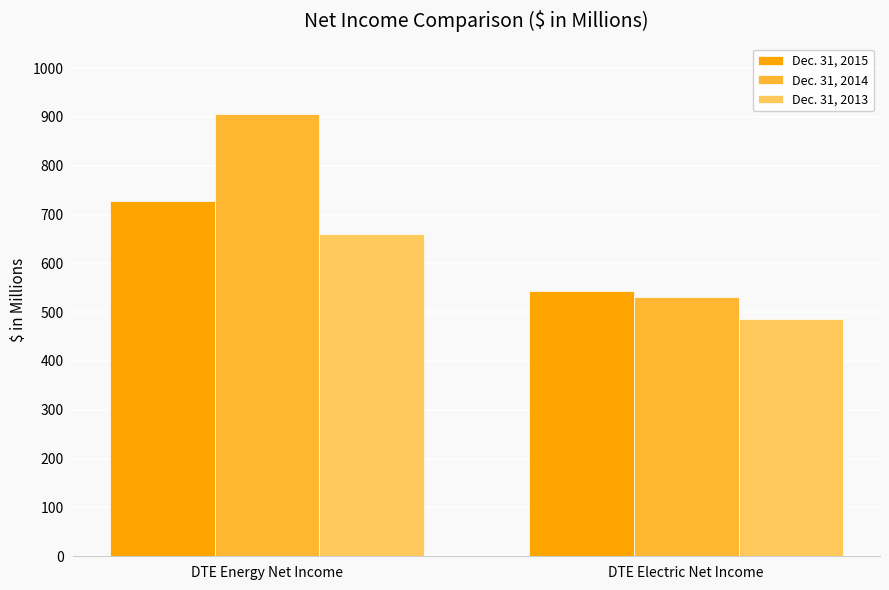

What position from the right is DTE Electric Net Income?

1